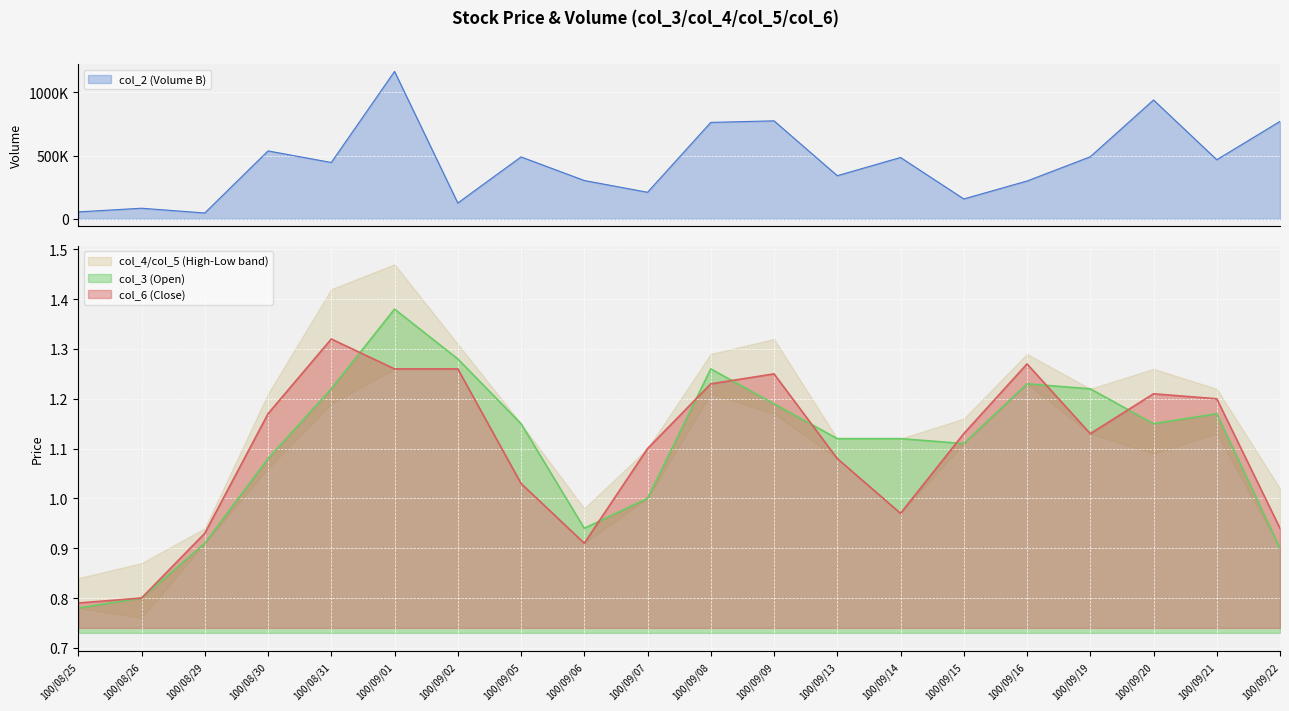

At how many categories does at least one series exceed 1045215?

1